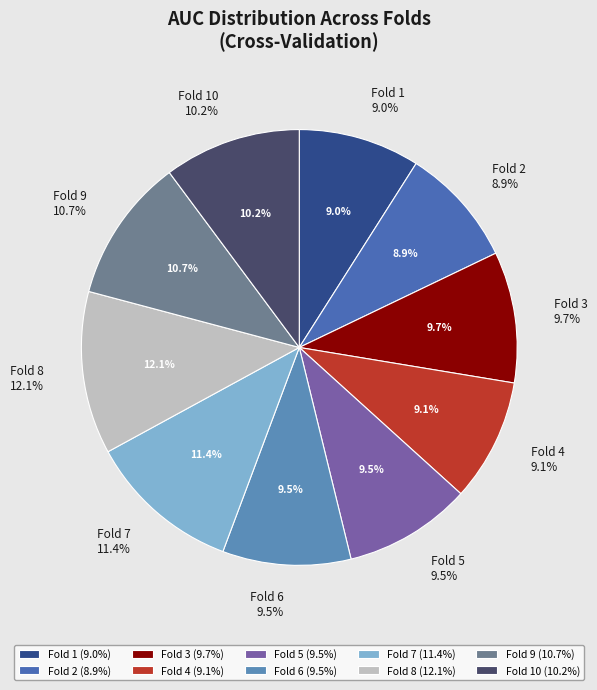

Is it true that Fold 5 is 22% of the pie?

False